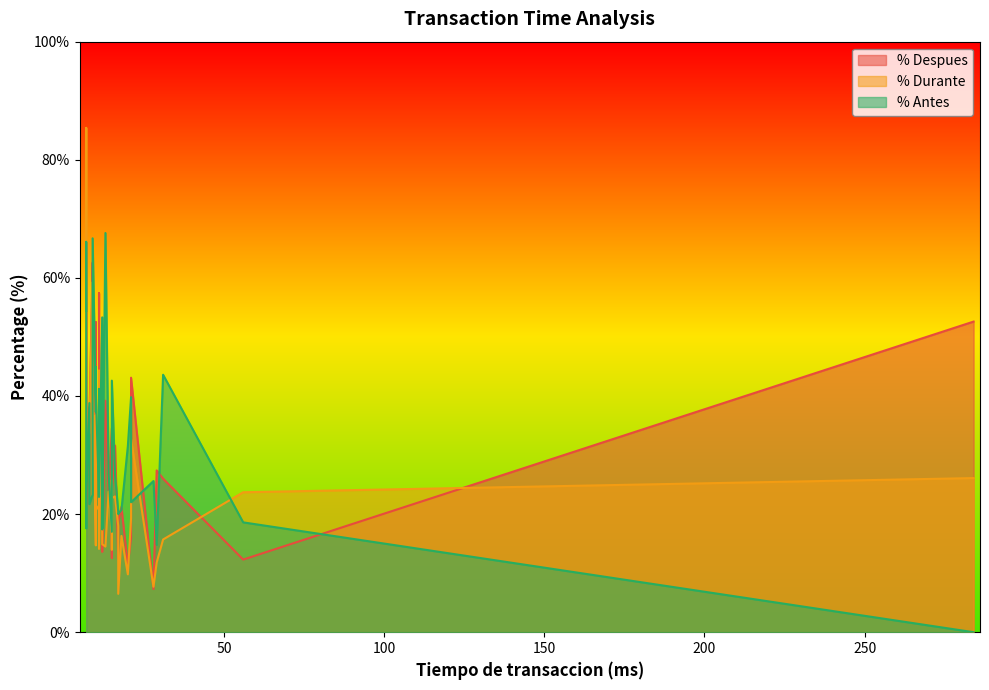

Is the value of % Despues at 9 greater than the value of % Antes at 2?

Yes